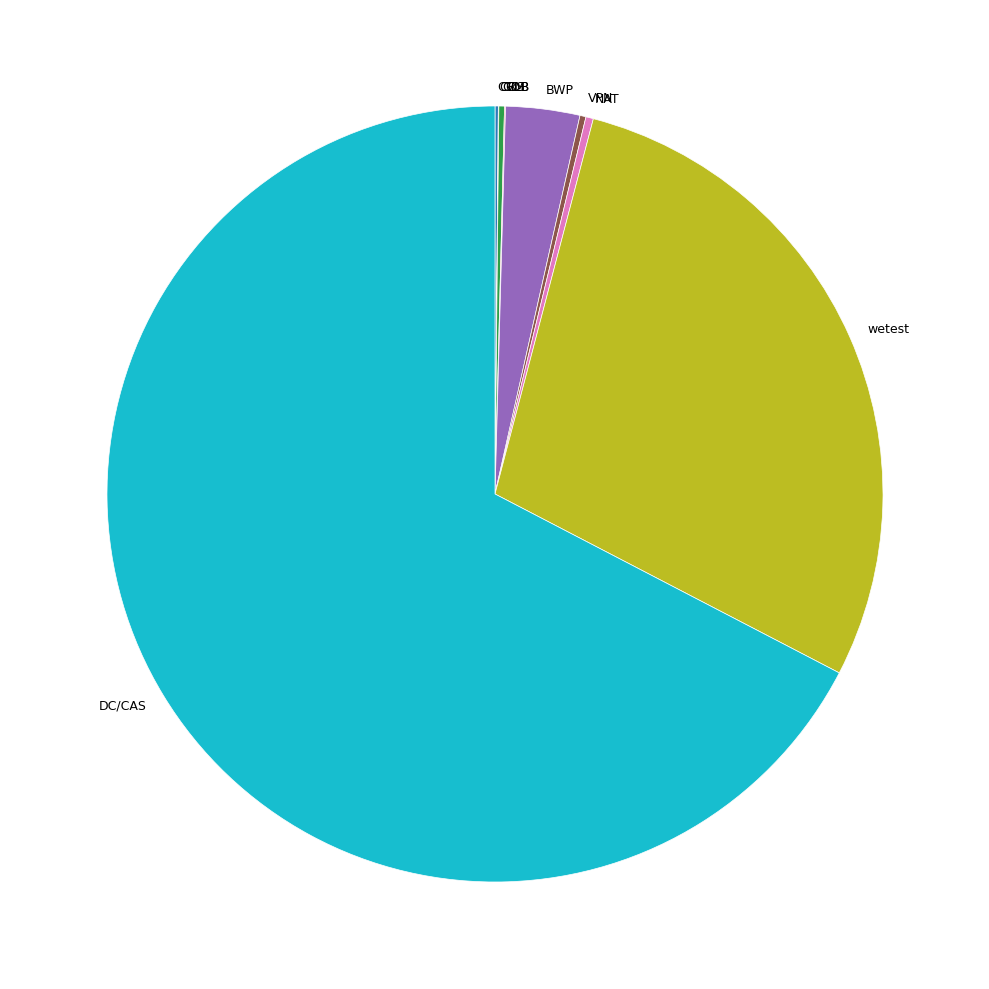

Combined, do NAT and BWP account for over 50%?

No